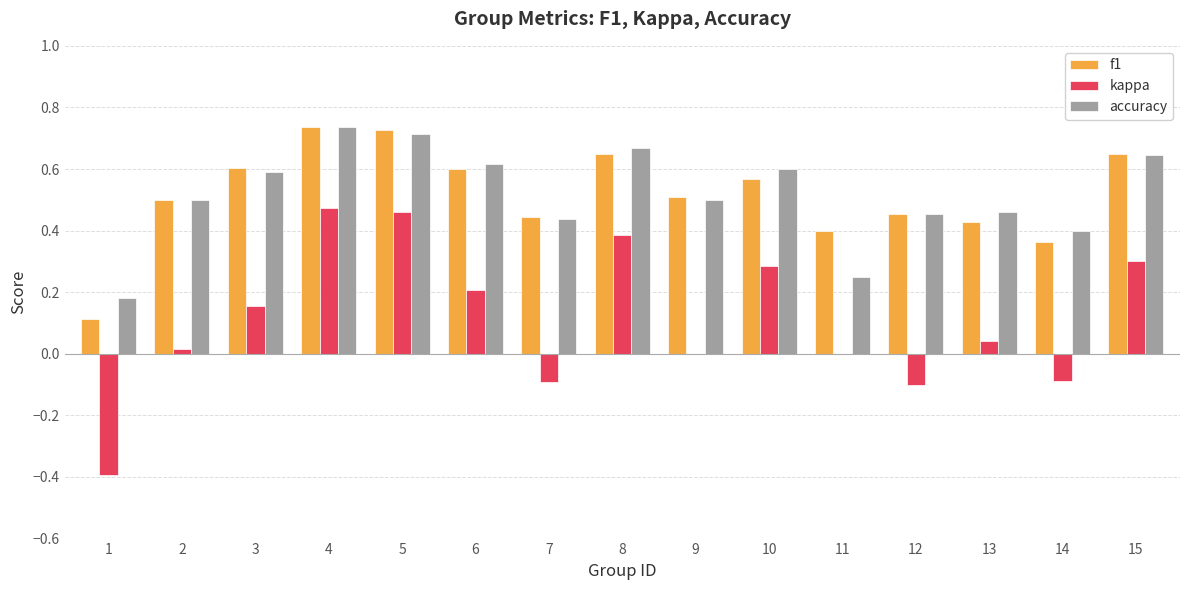

Which series changed the most between 5 and 10?

kappa